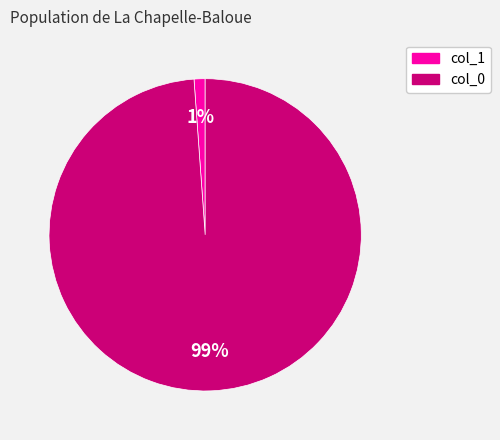

Is there a majority slice in this chart?

Yes